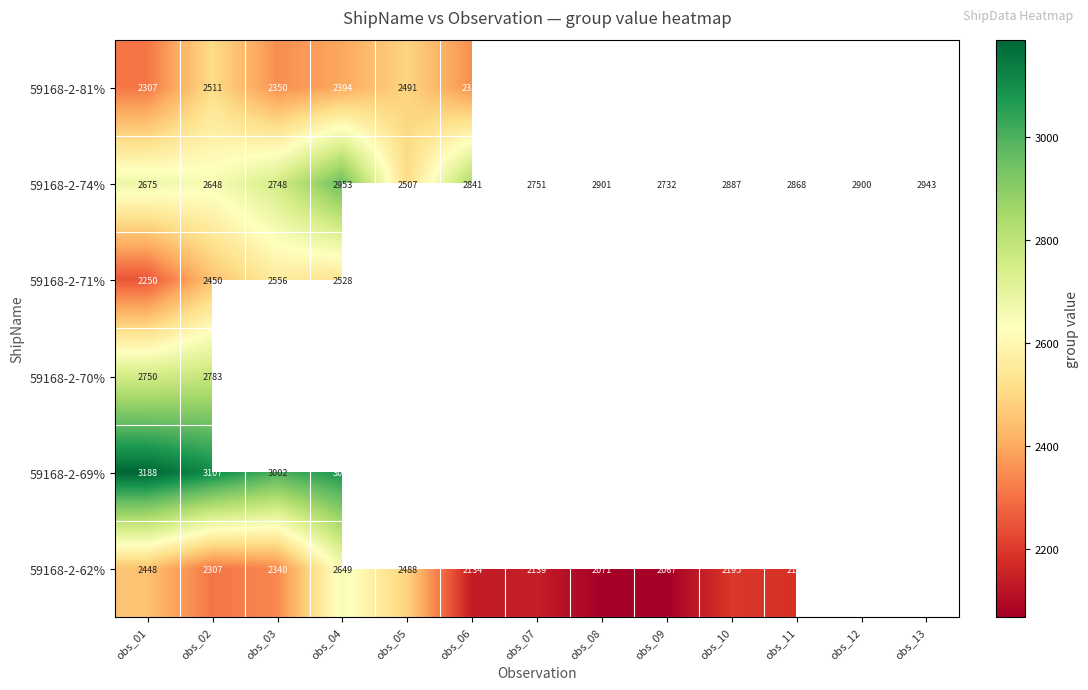

What is the spread (max minus min) of values at obs_02?

800